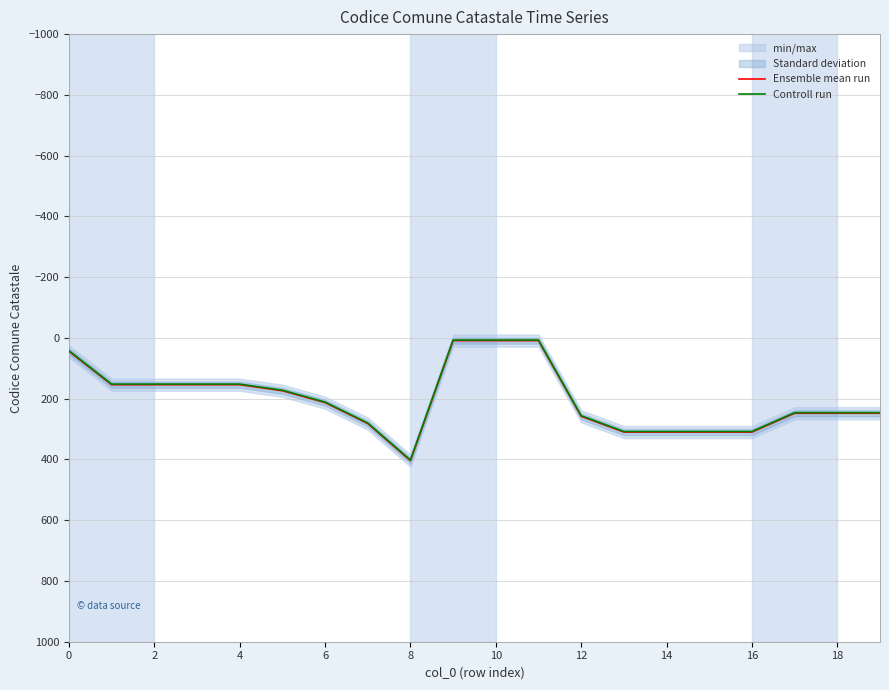

Rank the series at 10 from highest to lowest value.

Ensemble mean run, Controll run